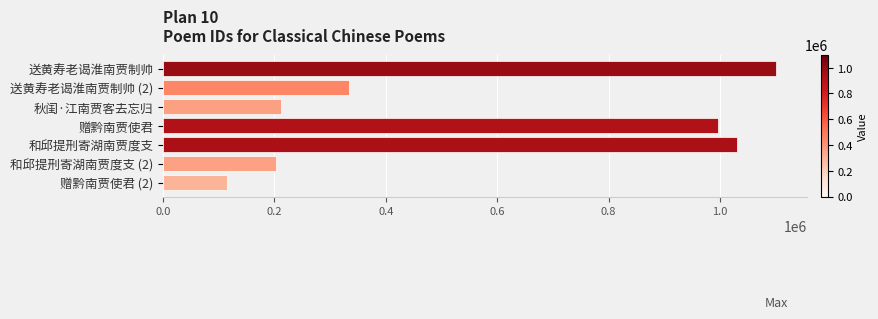

What is the label of the 7th bar from the bottom?

送黄寿老谒淮南贾制帅